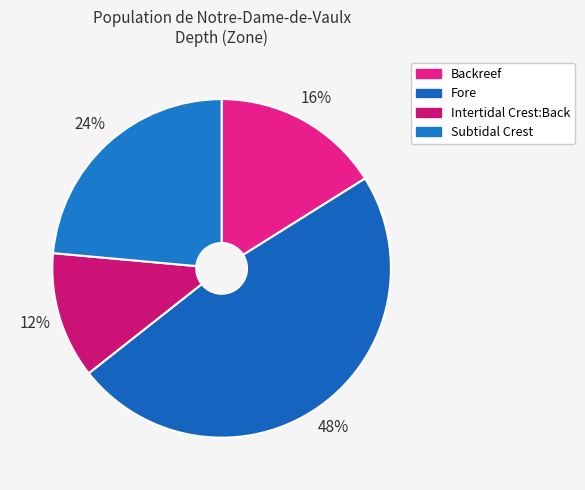

Between Fore and Subtidal Crest, which is larger?

Fore